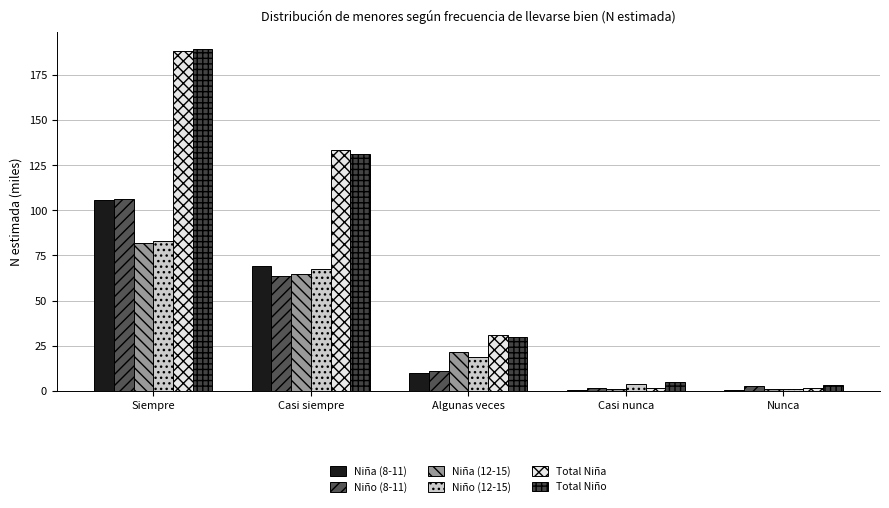

How many values in the Niña (12-15) series exceed 21?

3